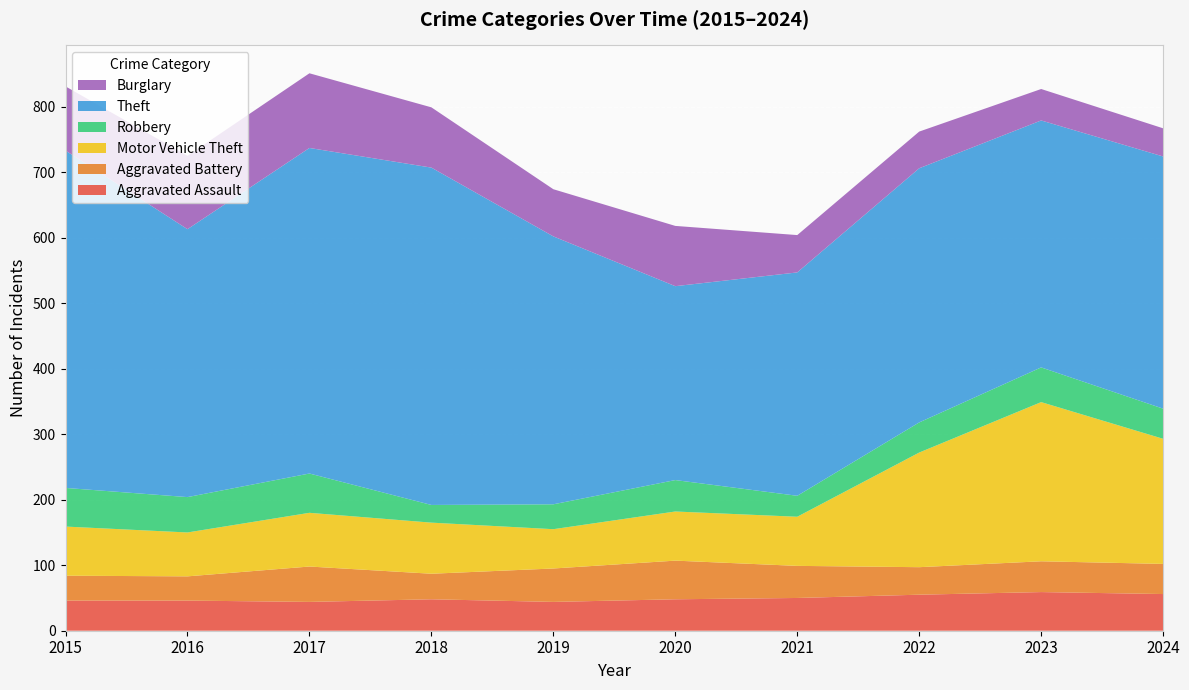

Reading left to right, transcribe all the data shown in this chart.

Aggravated Assault: 2015=46	2016=46	2017=44	2018=48	2019=44	2020=48	2021=50	2022=55	2023=59	2024=56
Aggravated Battery: 2015=38	2016=37	2017=54	2018=39	2019=51	2020=59	2021=49	2022=42	2023=47	2024=46
Motor Vehicle Theft: 2015=75	2016=67	2017=82	2018=78	2019=60	2020=75	2021=75	2022=175	2023=243	2024=191
Robbery: 2015=59	2016=54	2017=60	2018=27	2019=38	2020=48	2021=32	2022=46	2023=53	2024=46
Theft: 2015=515	2016=409	2017=497	2018=515	2019=409	2020=296	2021=341	2022=388	2023=377	2024=385
Burglary: 2015=98	2016=112	2017=114	2018=92	2019=72	2020=92	2021=57	2022=56	2023=48	2024=43